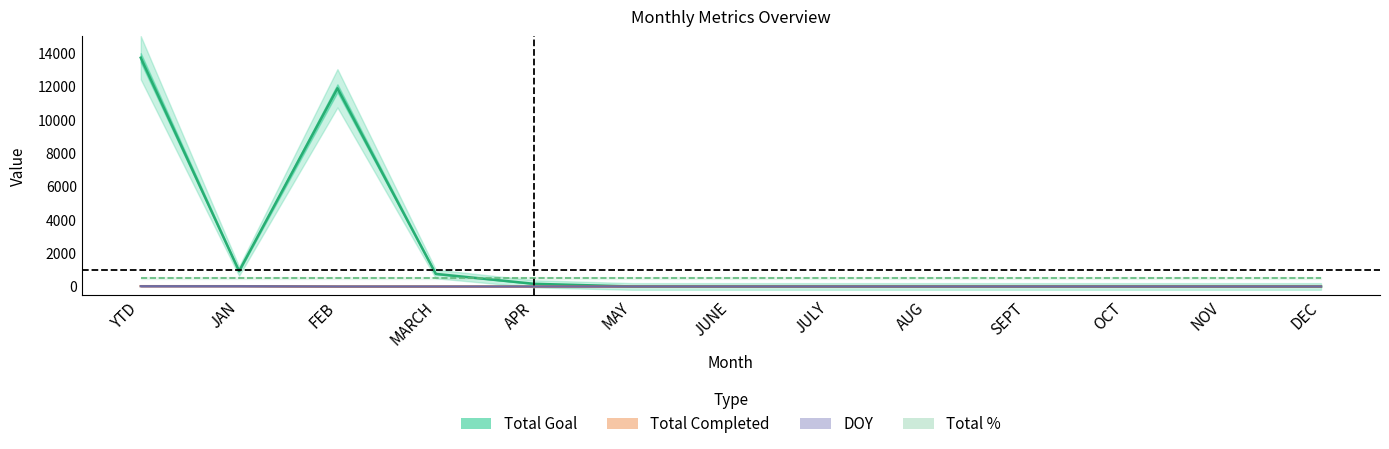

What is the sum of all Total Completed values?

46